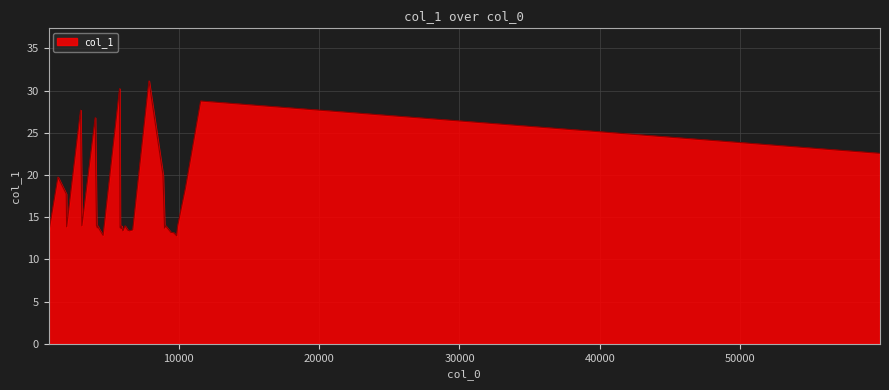

What is the difference between the maximum and minimum values?

18.4